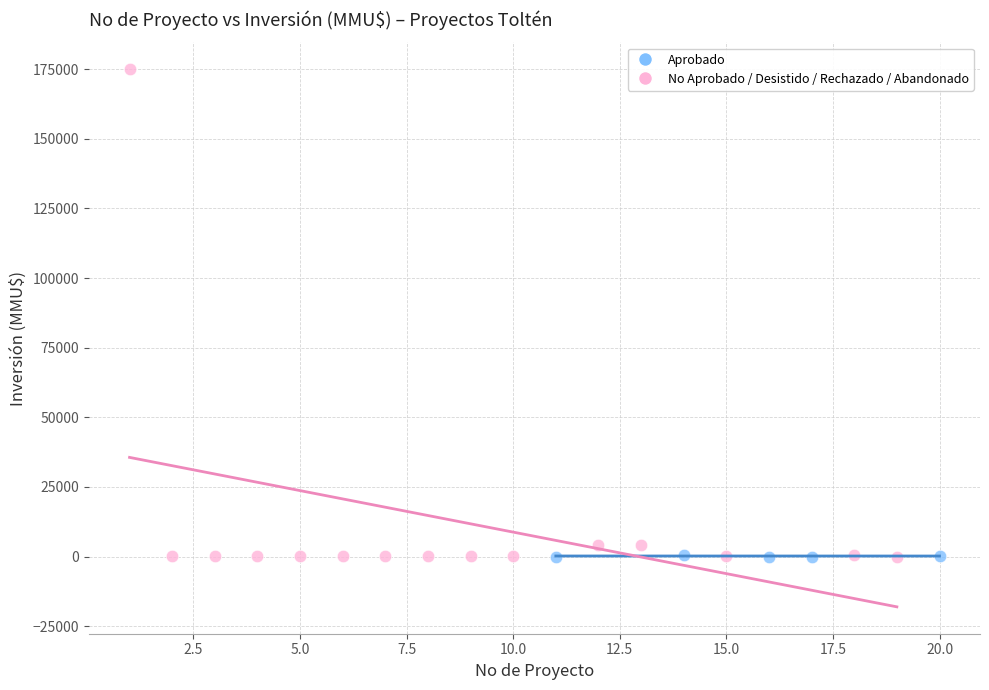

What are all the series names shown in the legend?

Aprobado, No Aprobado / Desistido / Rechazado / Abandonado